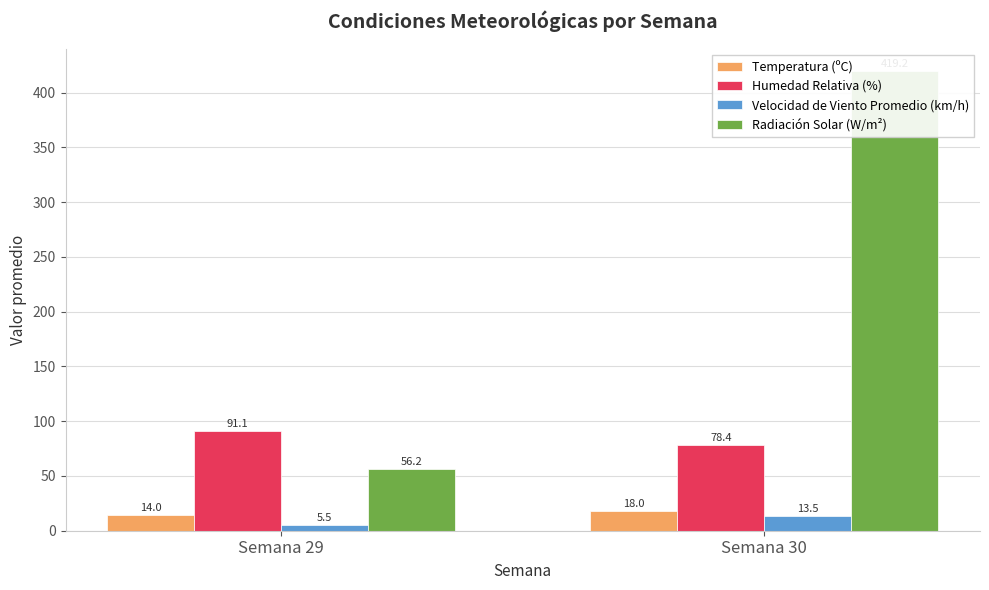

How many categories are shown in the chart?

2